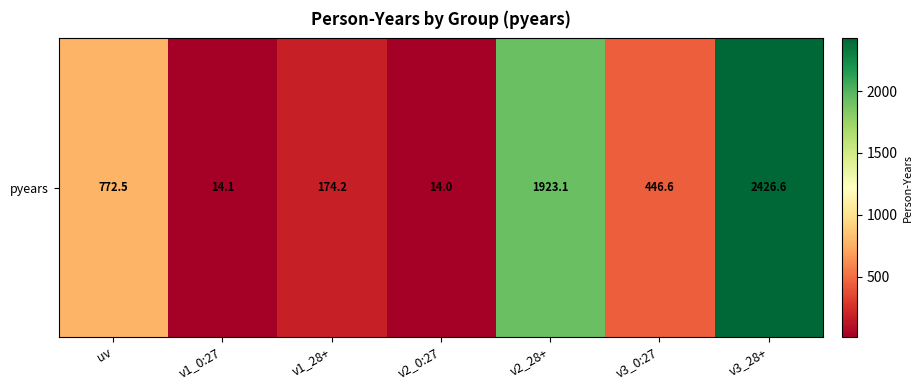

At which category does the chart reach its minimum across all series?

v2_0:27